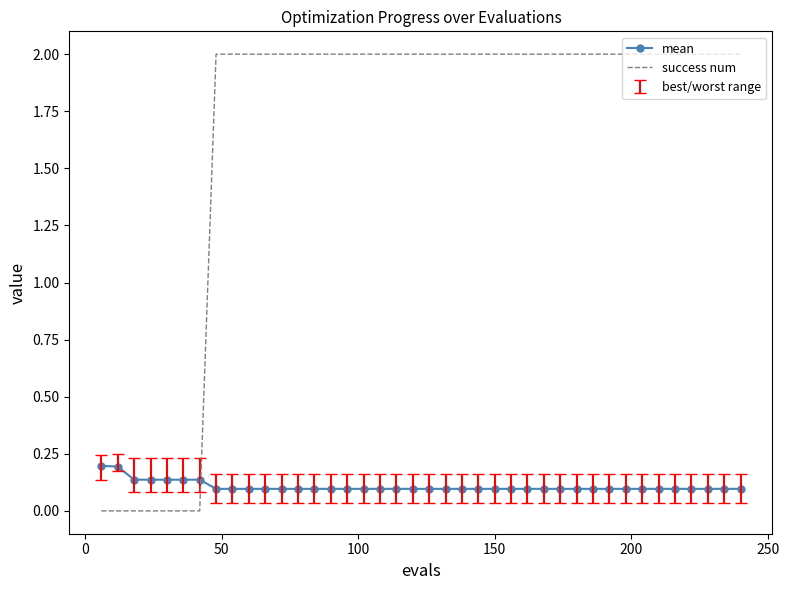

Which series has the largest total across all categories?

success num